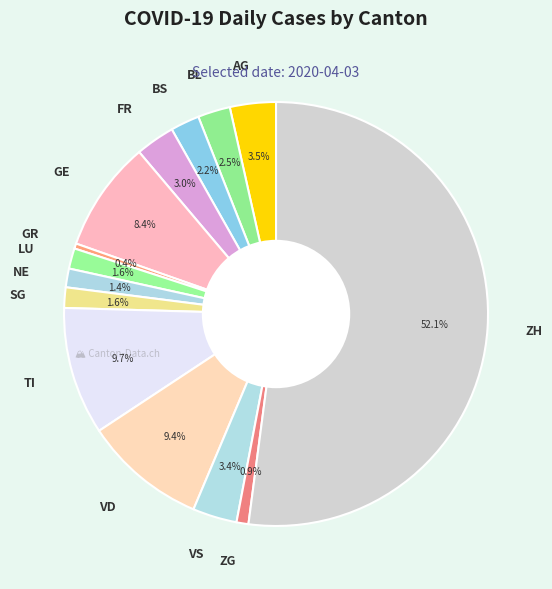

Is there any slice that represents more than half of the pie?

Yes